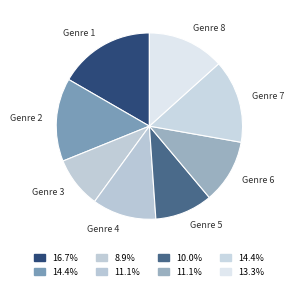

What is the ratio of the value at Genre 6 to the value at Genre 5?

1.1